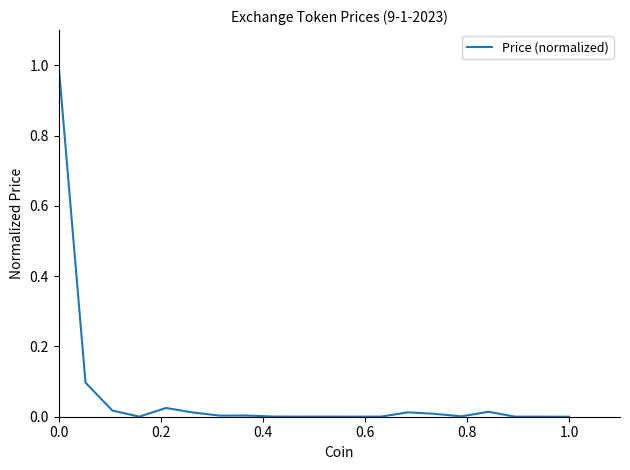

What is the greatest value displayed?

1.0